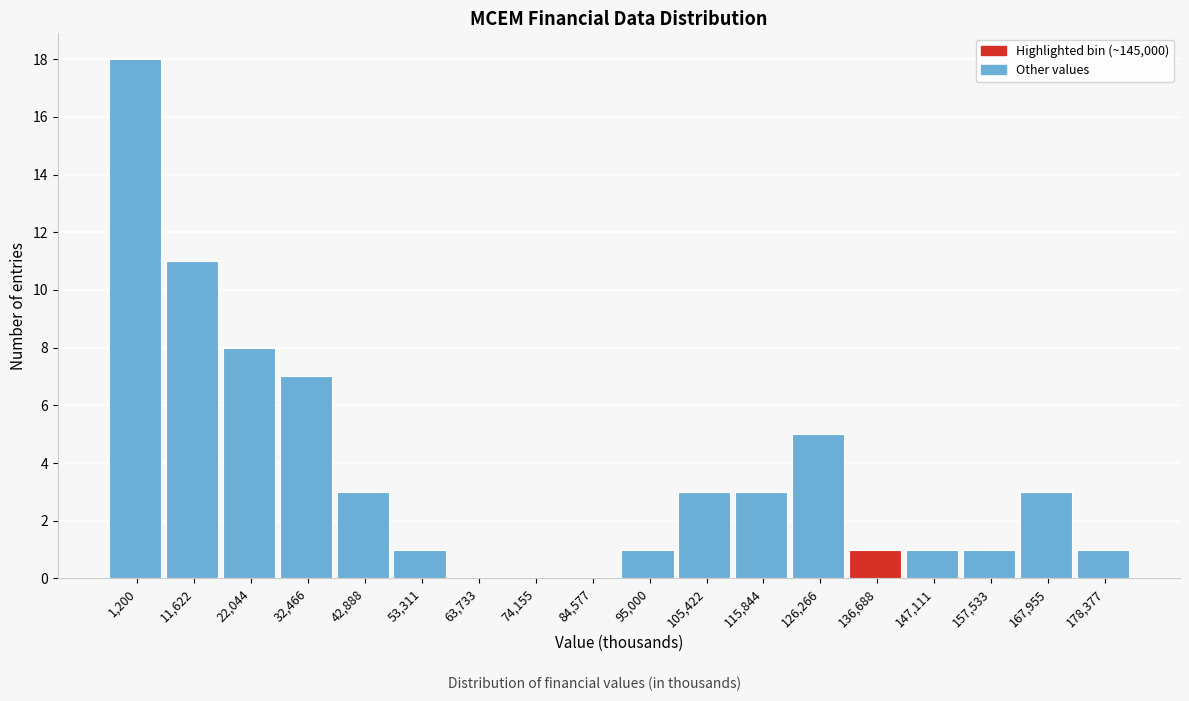

Reading left to right, transcribe all the data shown in this chart.

1,200=18	11,622=11	22,044=8	32,466=7	42,888=3	53,311=1	63,733=0	74,155=0	84,577=0	95,000=1	105,422=3	115,844=3	126,266=5	136,688=1	147,111=1	157,533=1	167,955=3	178,377=1